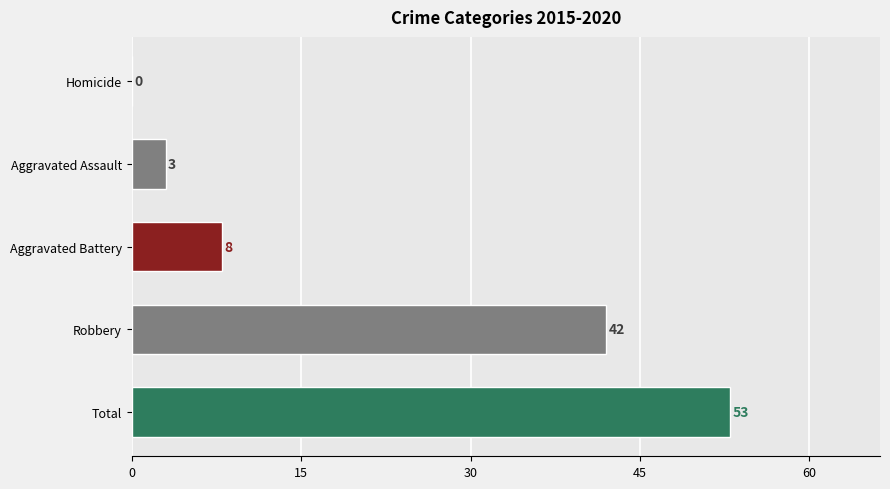

What is the greatest value displayed?

53